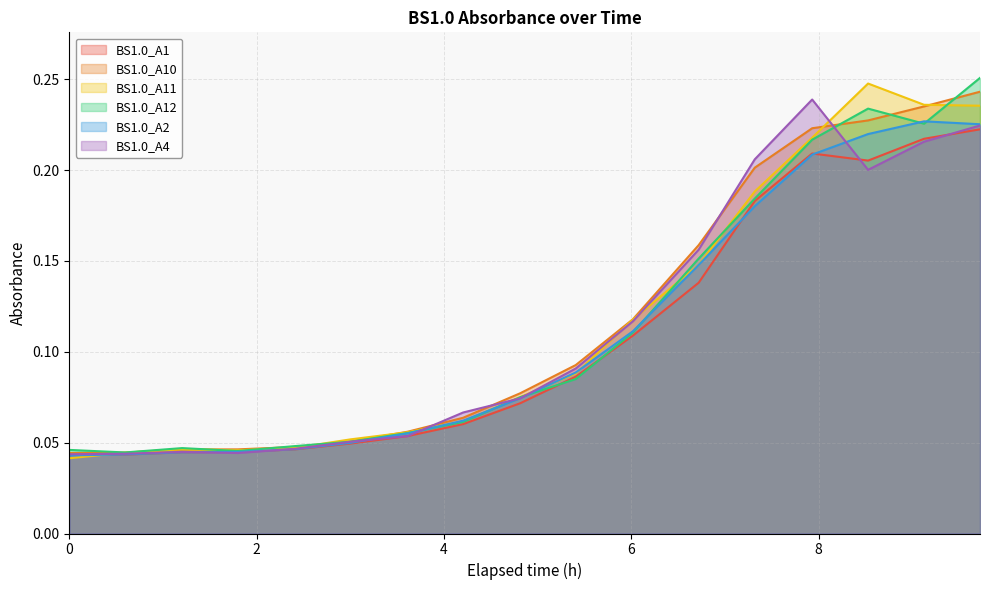

After their last crossing, which series has the higher values: BS1.0_A4 or BS1.0_A10?

BS1.0_A10